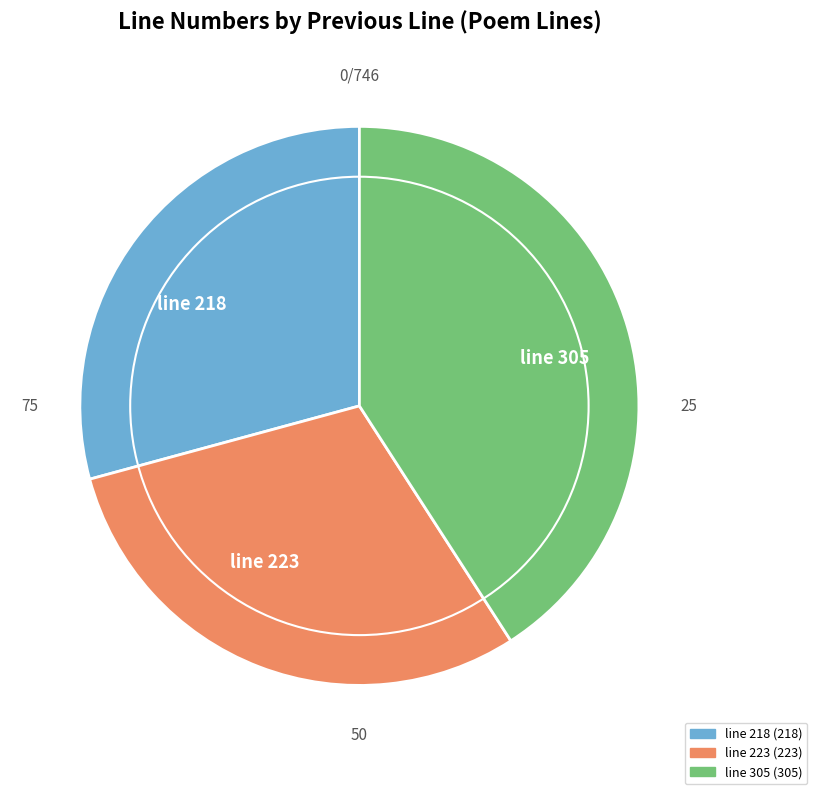

What is the ratio of the value at line 305 to the value at line 218?

1.4